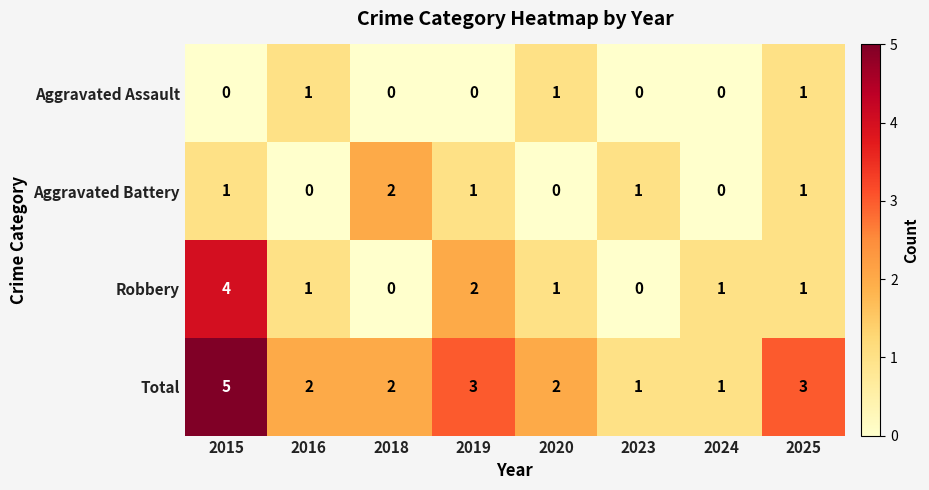

Count the number of categories in the chart.

8